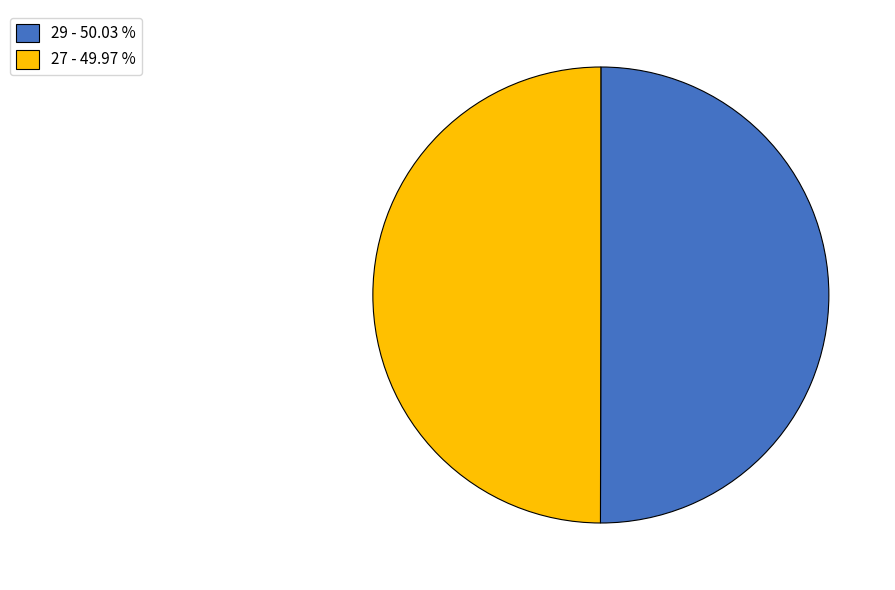

The 27 slice represents 50% of the pie. True or false?

True